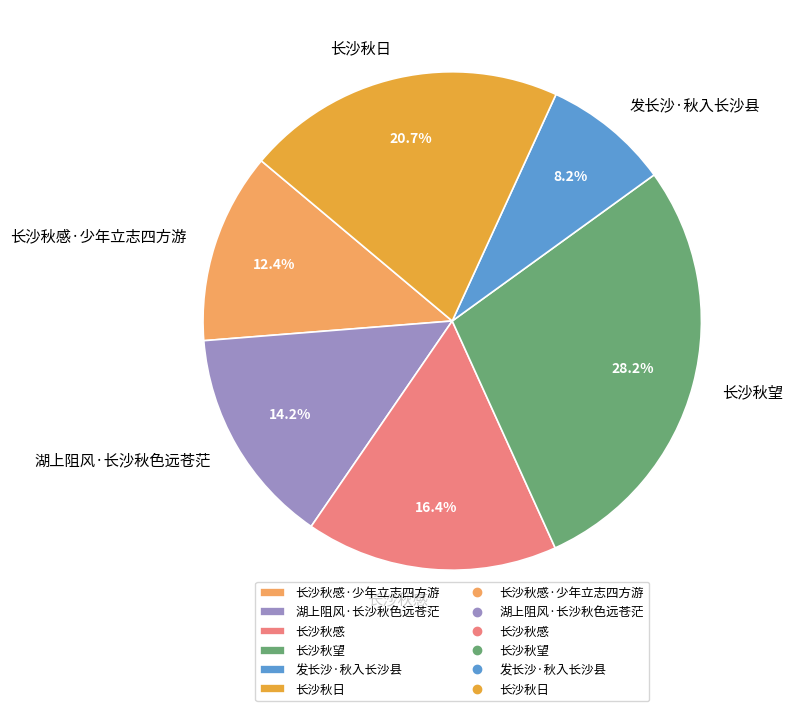

To the nearest percent, what is the combined percentage of 长沙秋日 and 湖上阻风·长沙秋色远苍茫?

35%